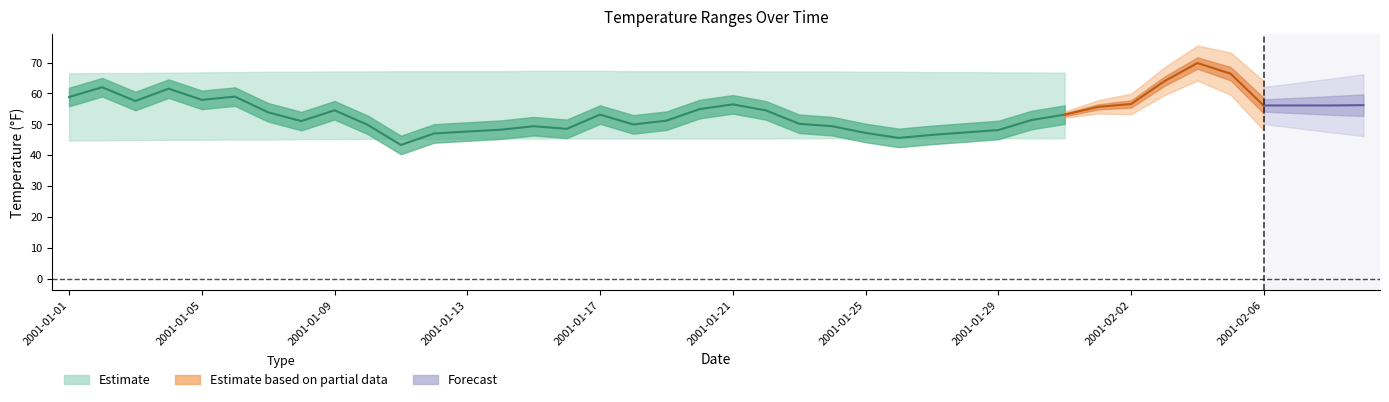

At how many categories does at least one series exceed 30?

40